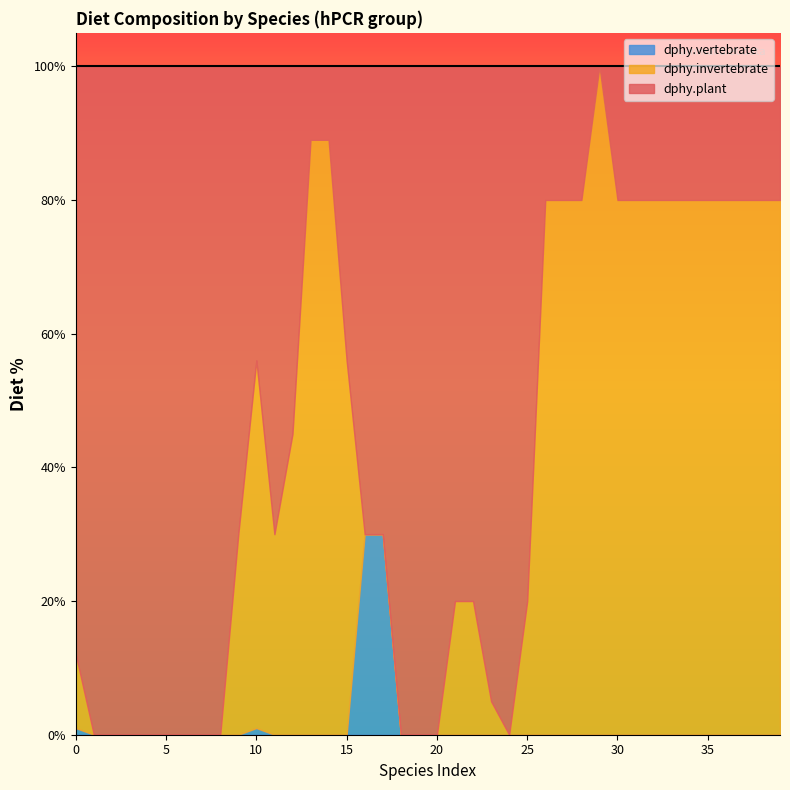

How many data points in dphy.invertebrate are above 30?

19